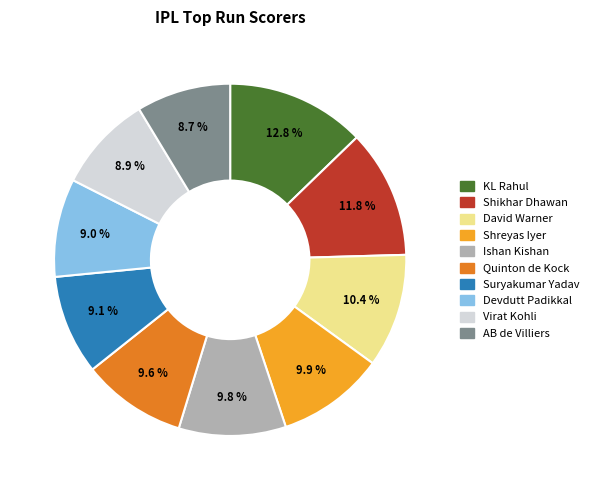

Which slice is the largest?

KL Rahul